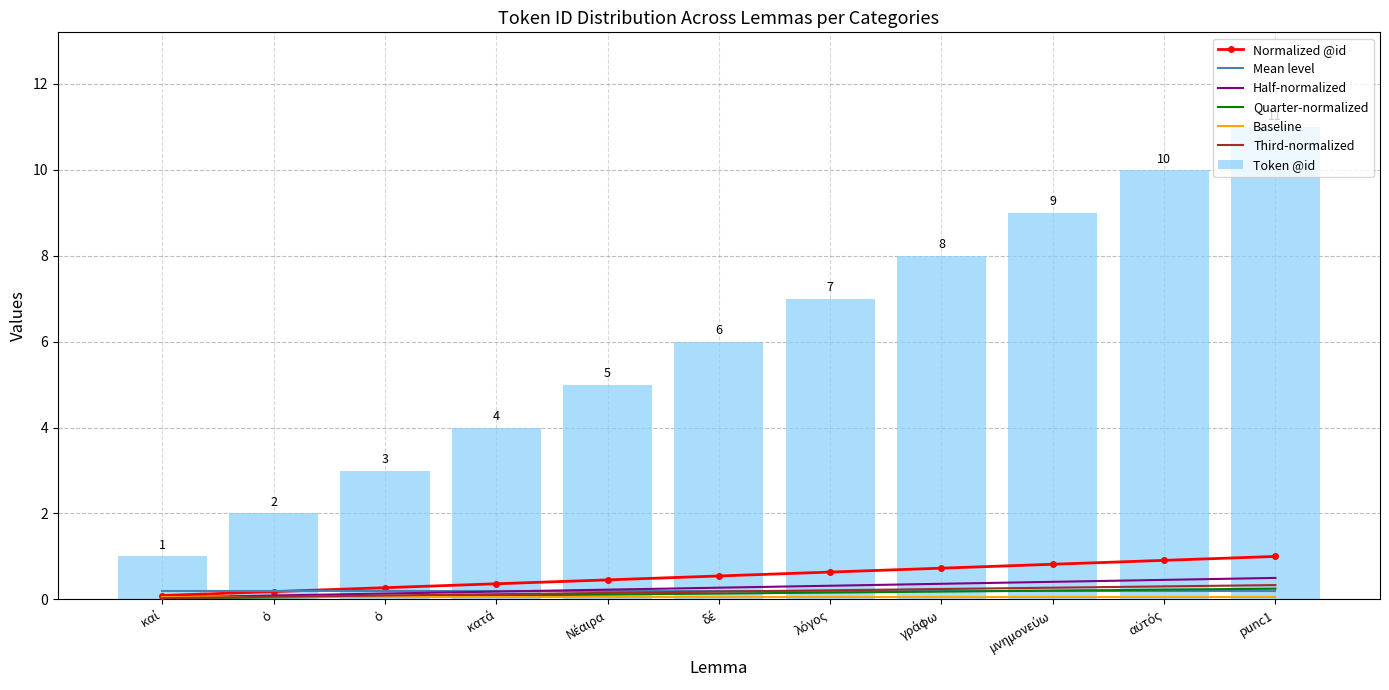

What is the approximate value at ὁ?

0.2